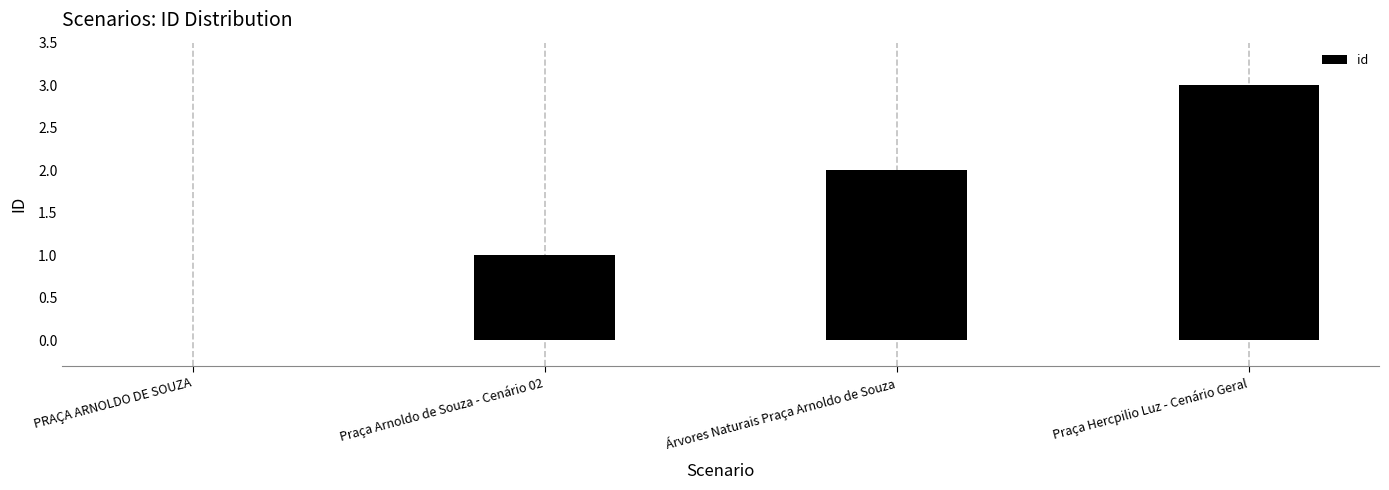

What is the maximum value shown in the chart?

3